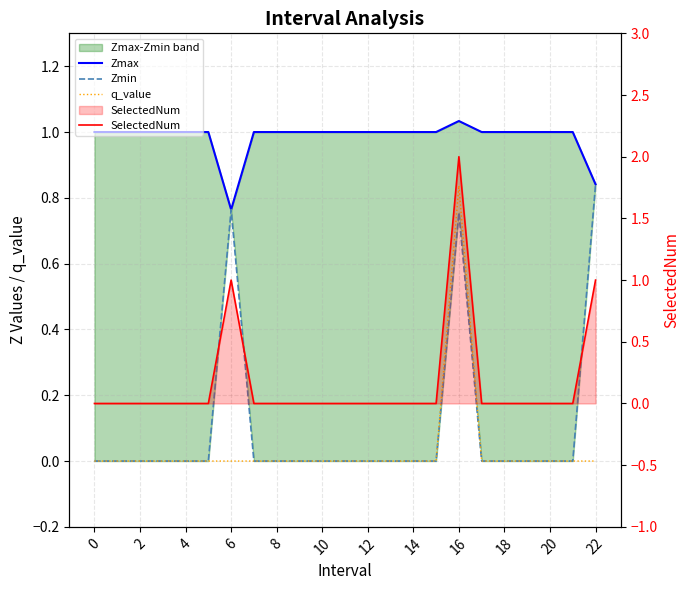

What is the sum of all SelectedNum values?

4.0